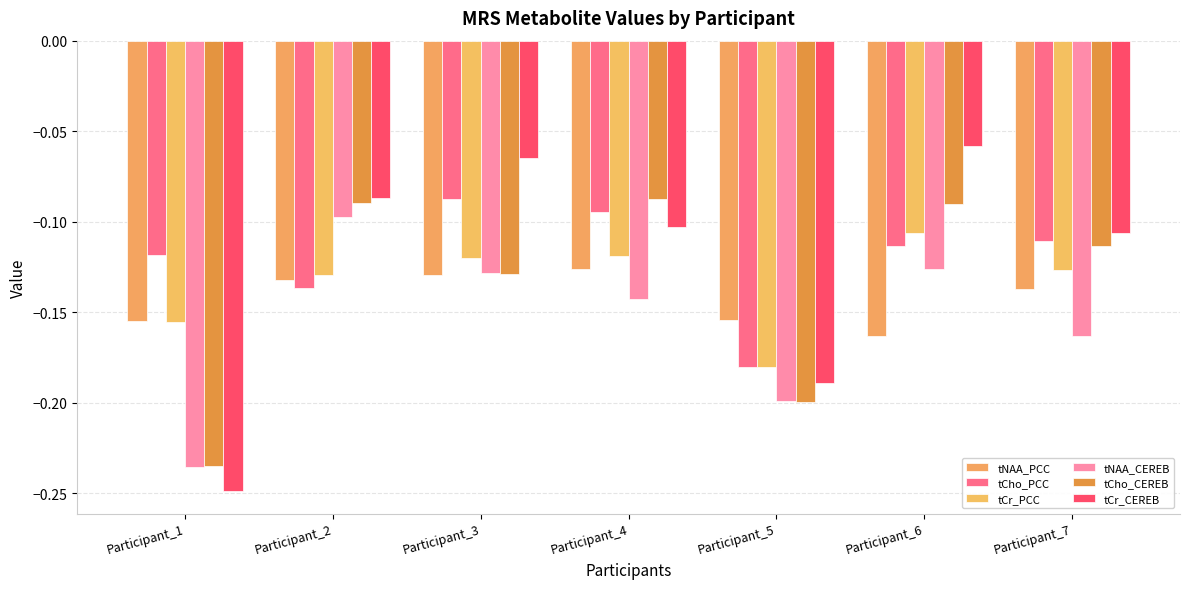

Count the number of categories in the chart.

7